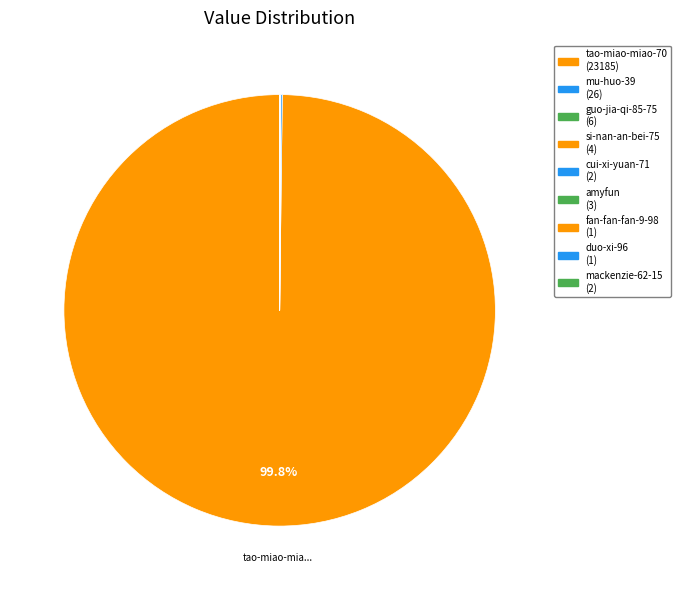

Count the number of slices in the pie.

9